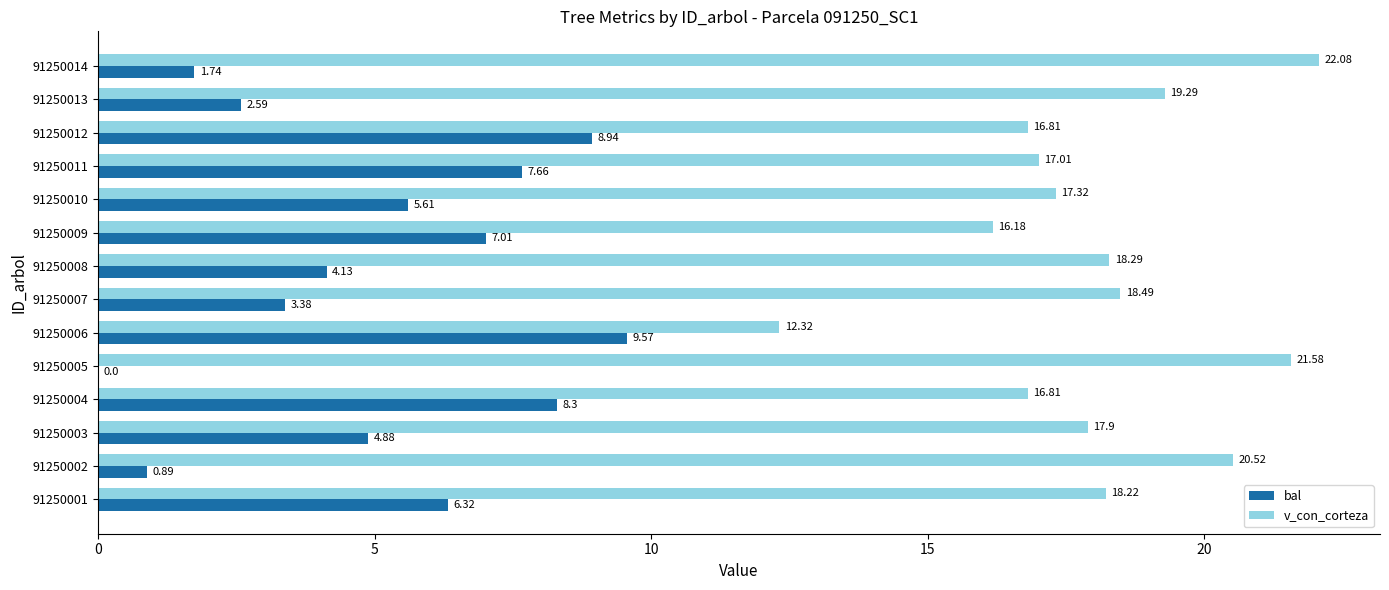

Is the value of bal at 91250007 greater than the value of v_con_corteza at 91250014?

No